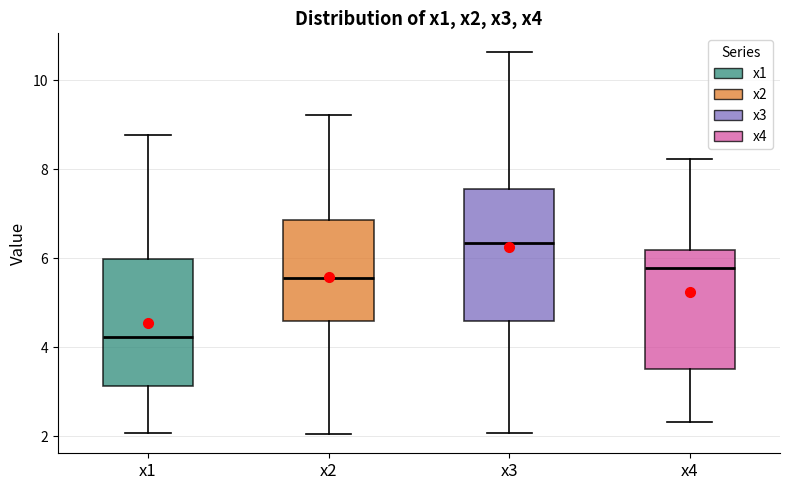

Reading left to right, read every box against the y-axis: the position of its median line, the range the box covers, and the ends of its whiskers. The values are not printed on the chart, so give them approximately, as read against the axis.

x1: median 4.2, box 3.2 to 6.0, whiskers 2.0 to 8.8
x2: median 5.6, box 4.6 to 6.8, whiskers 2.0 to 9.2
x3: median 6.4, box 4.6 to 7.6, whiskers 2.0 to 10.6
x4: median 5.8, box 3.6 to 6.2, whiskers 2.4 to 8.2